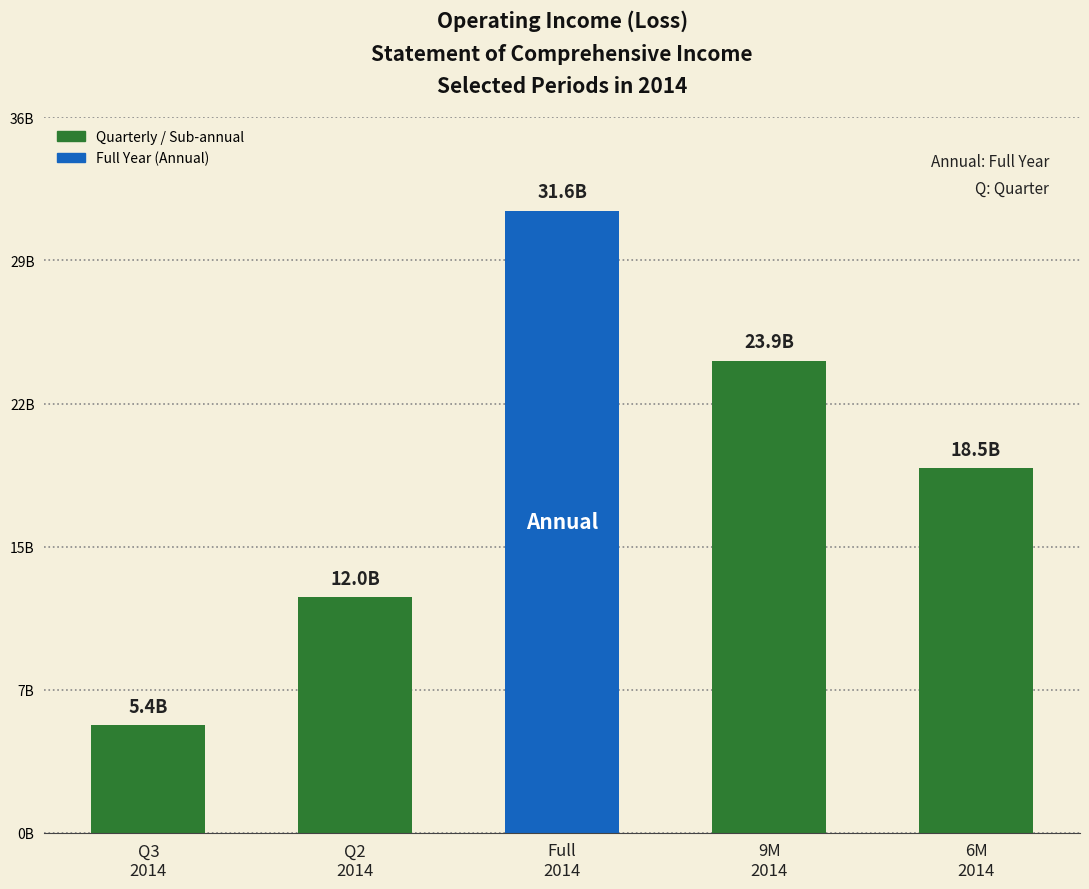

What is the smallest value displayed?

5442174444